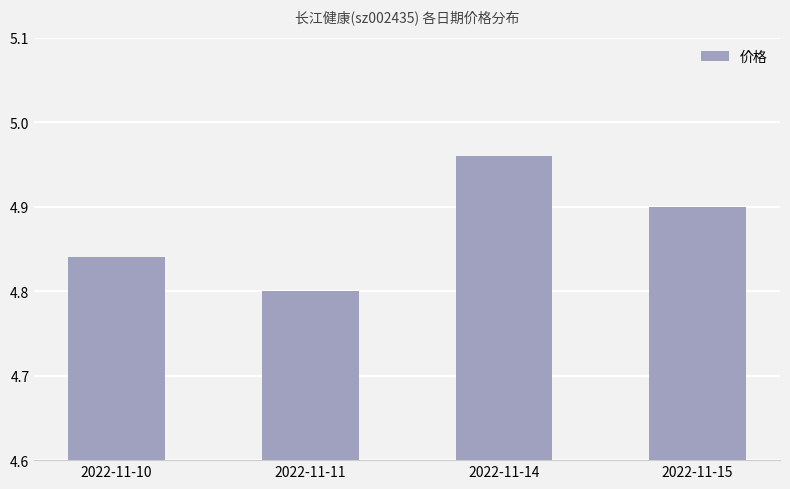

Which has a higher value, 2022-11-11 or 2022-11-15?

2022-11-15